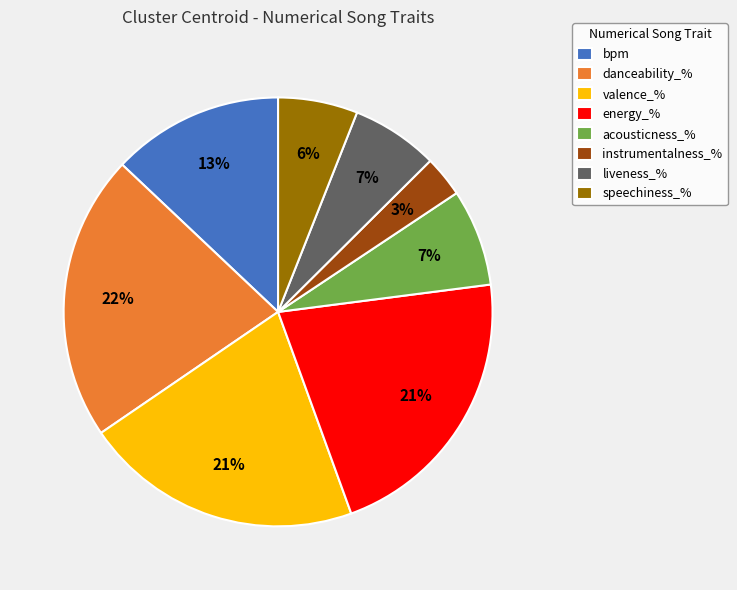

What percentage is the valence_% slice, to the nearest percent?

21%